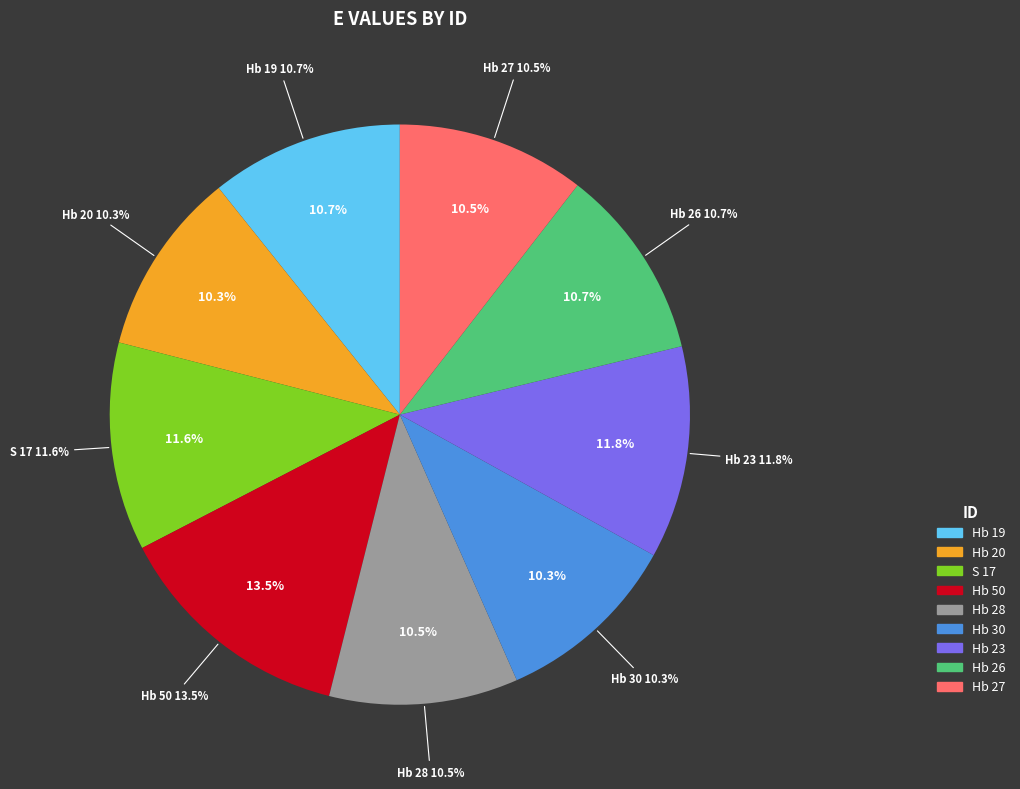

How much of the chart is everything except Hb 20?

89.7%